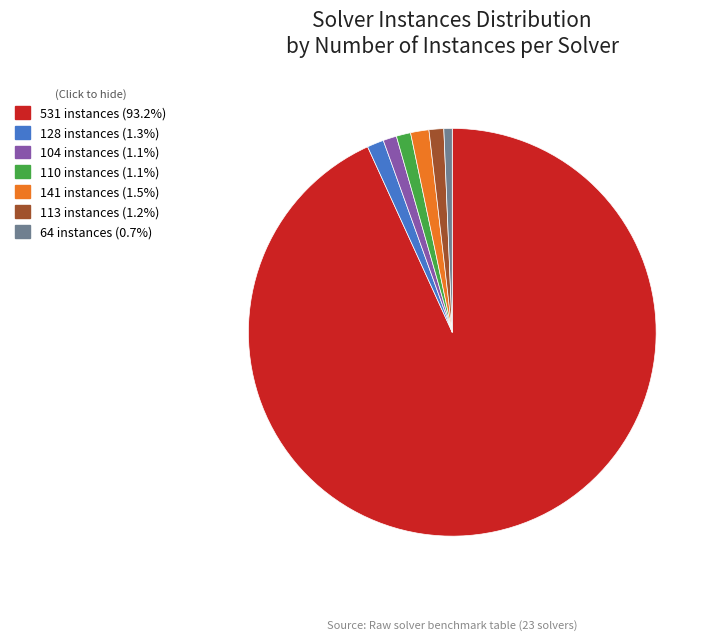

Does any single category account for the majority?

Yes